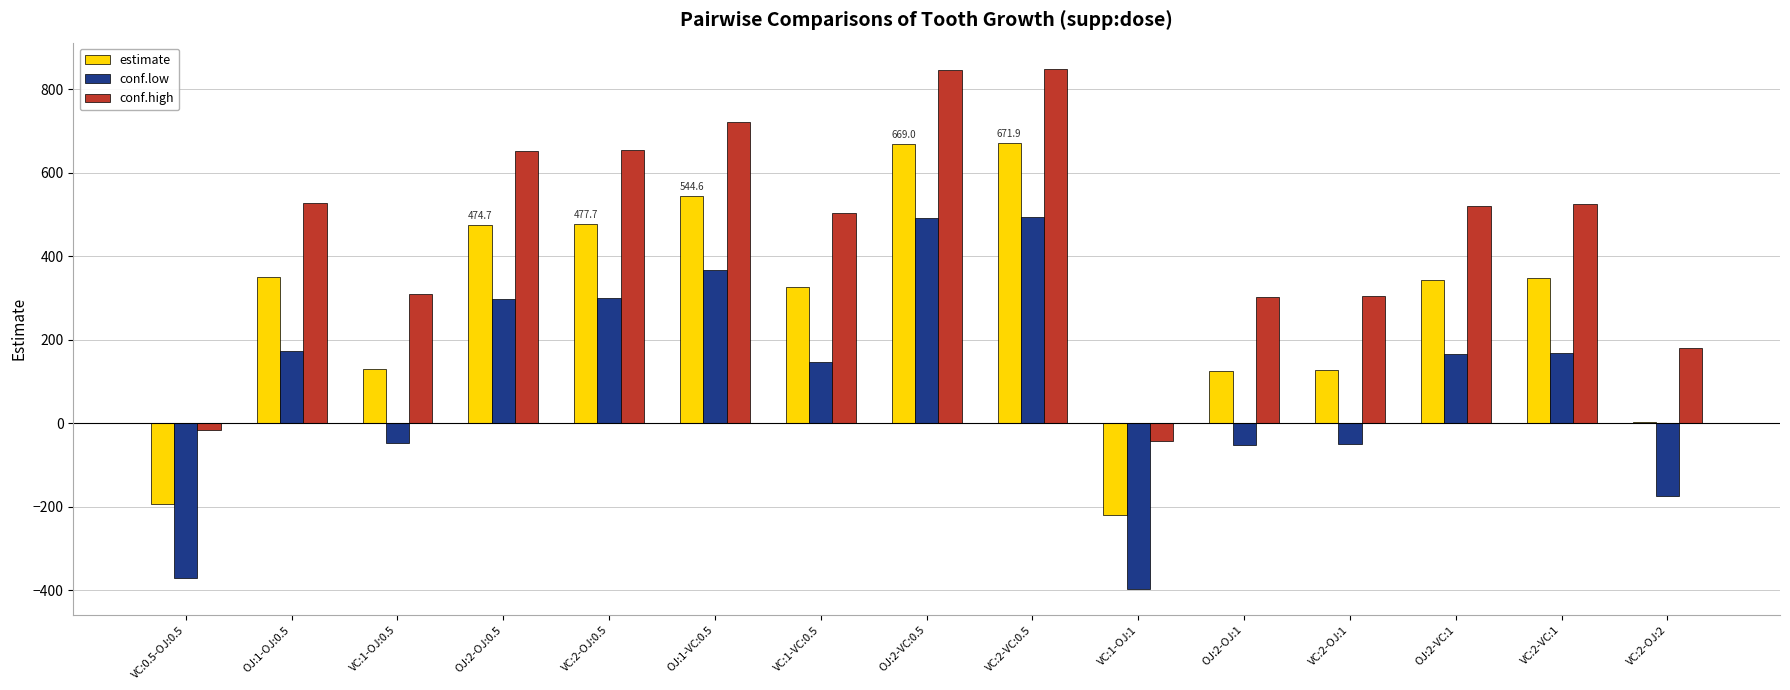

What is the maximum value for conf.low?

494.4